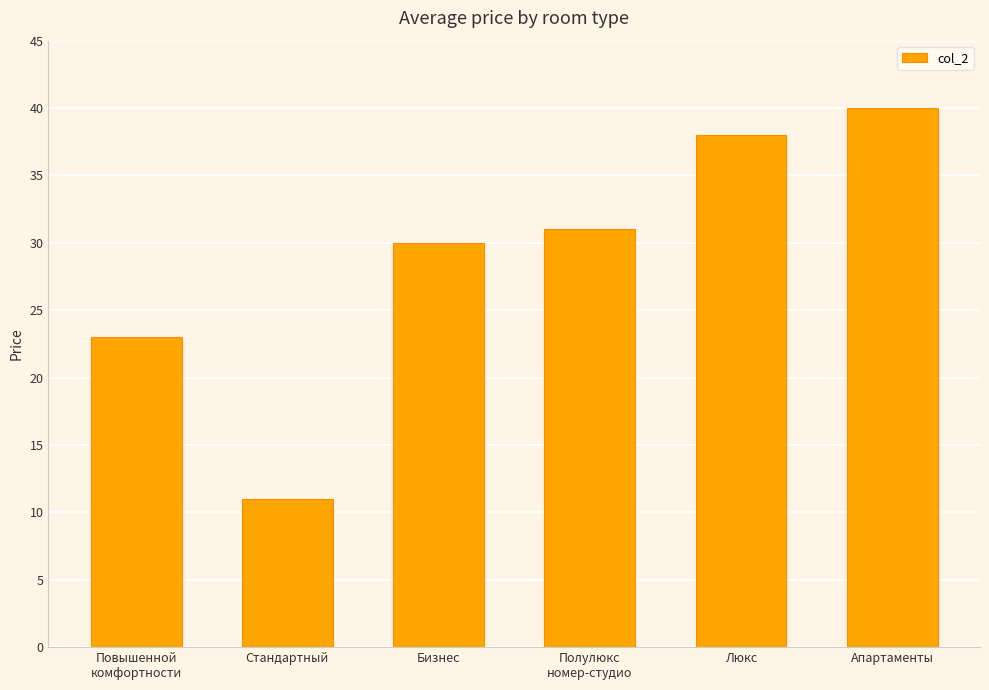

The chart shows a value of 31 at Полулюкс
номер-студио. True or false?

True